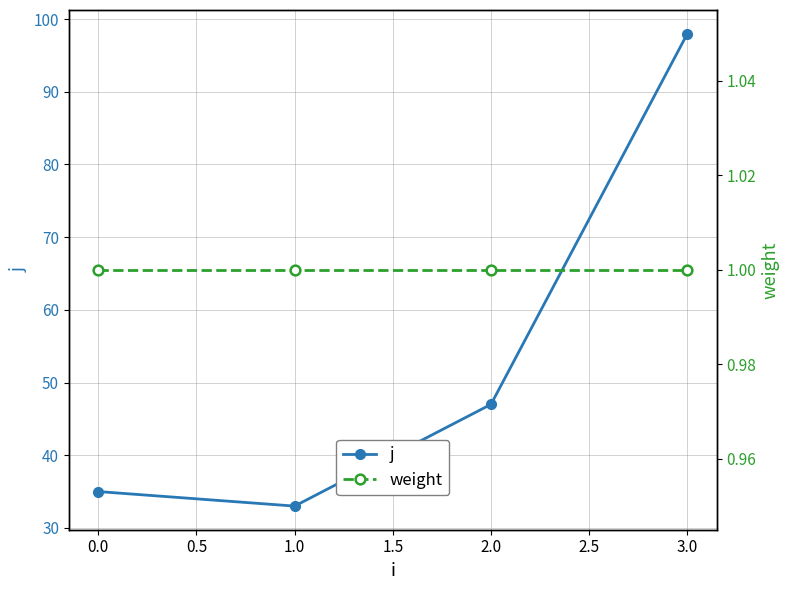

What is the highest value of the j series?

98